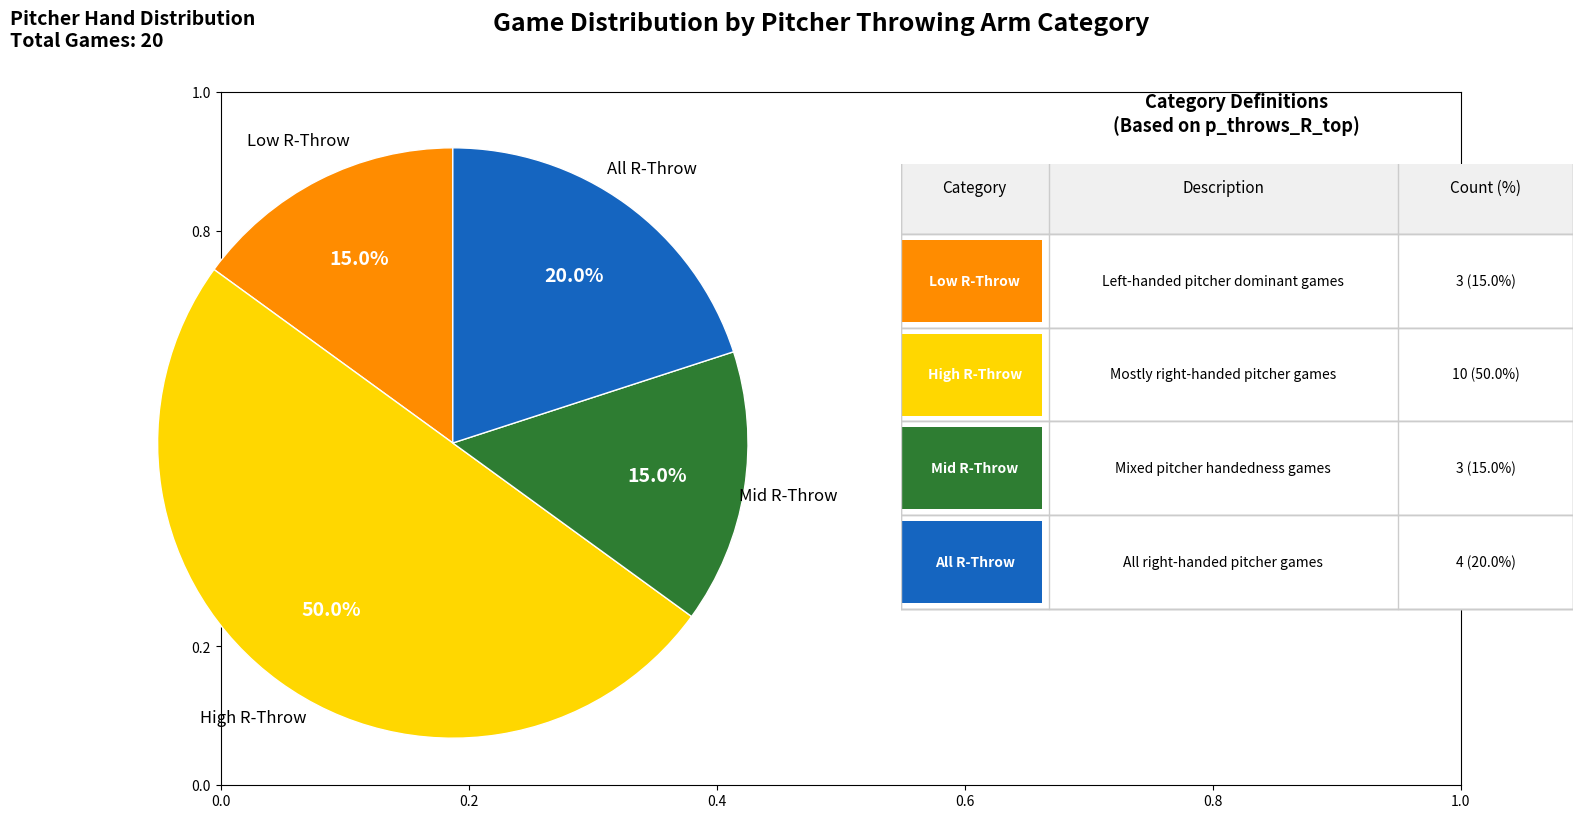

How many slices are in this pie chart?

4